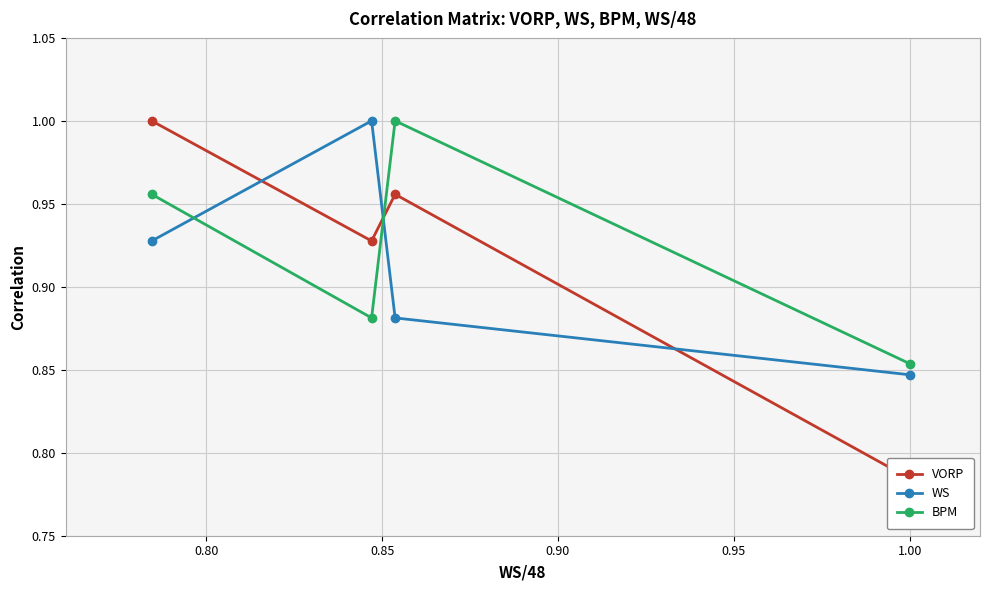

Rank the series by their average value, from highest to lowest.

BPM, VORP, WS